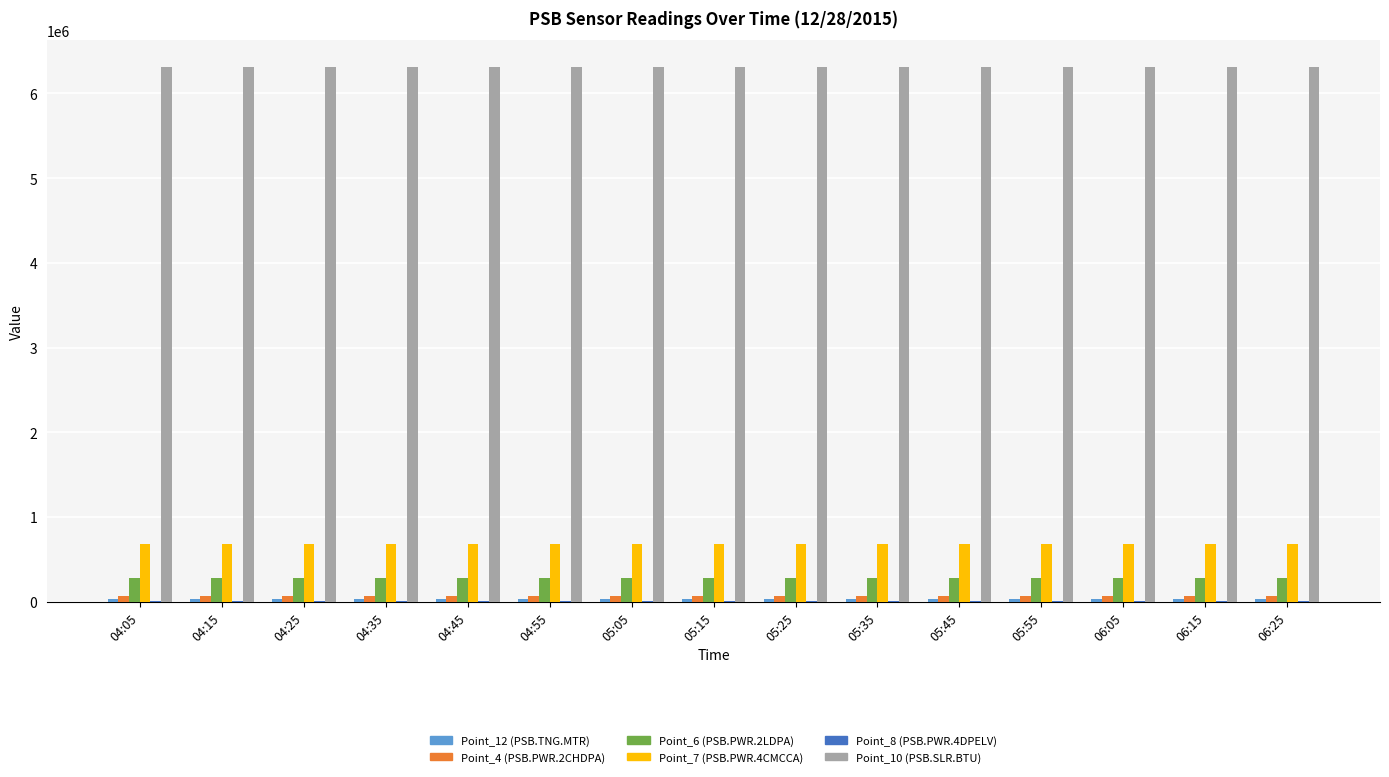

Which series has the largest total across all categories?

Point_10 (PSB.SLR.BTU)